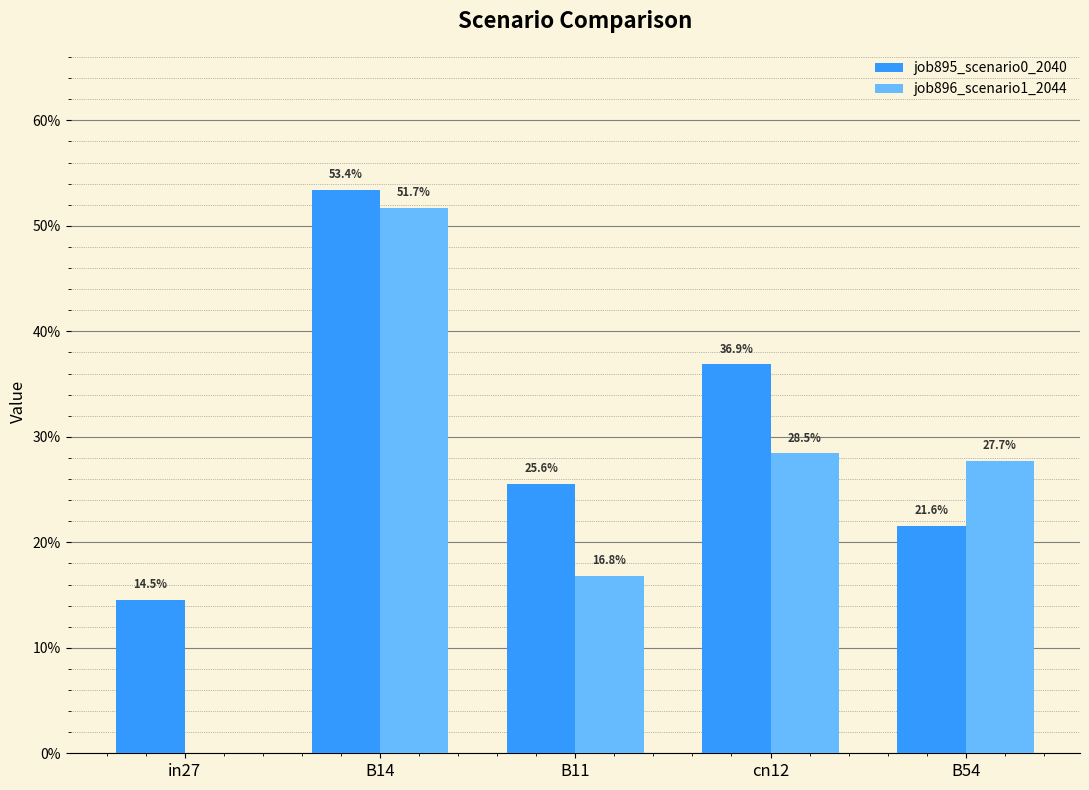

Which series has the largest total across all categories?

job895_scenario0_2040